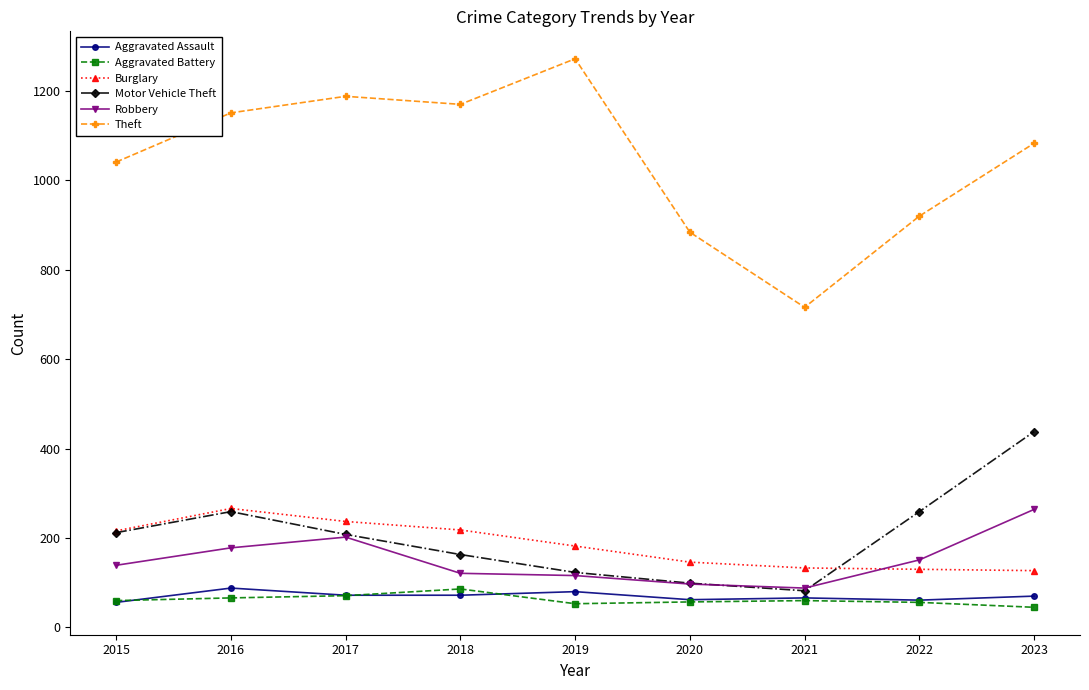

Which series has the widest spread of values?

Theft